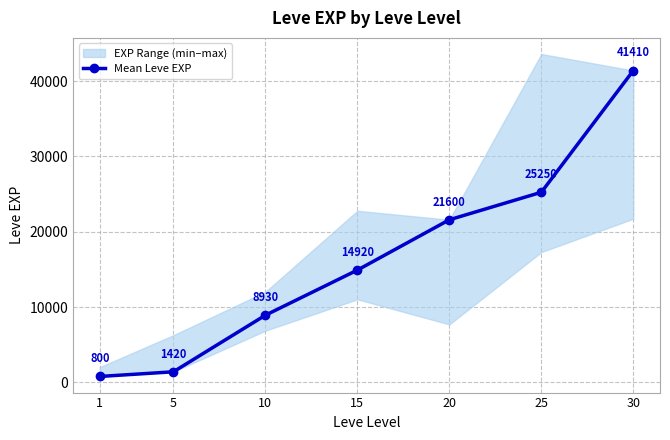

True or false: there are more than 0 points higher than both neighbors.

False